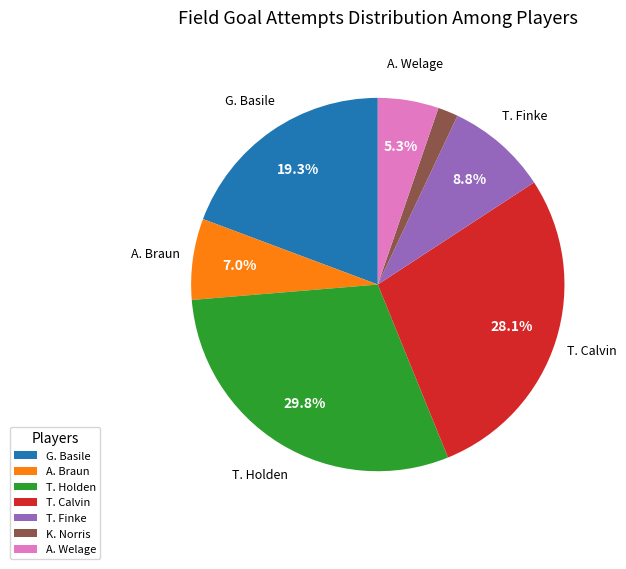

To the nearest percent, what percentage of the pie is K. Norris?

2%